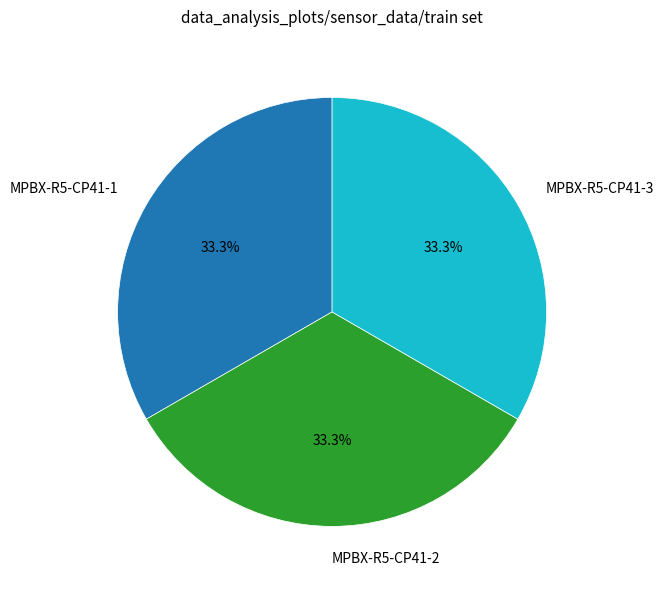

To the nearest percent, what percentage of the pie is MPBX-R5-CP41-3?

33%